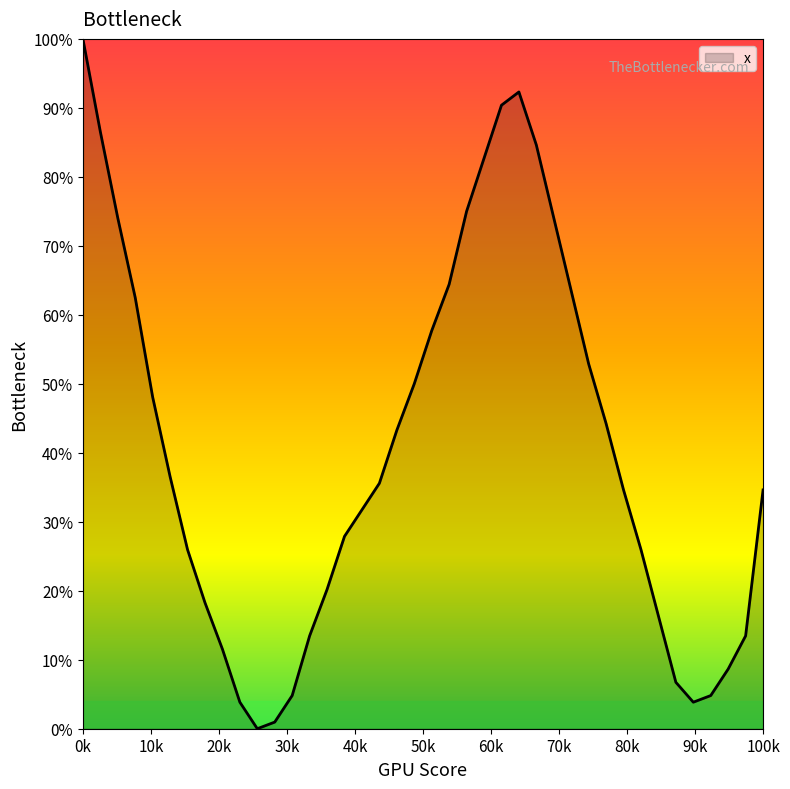

Does the chart display data point markers on the line(s)?

No